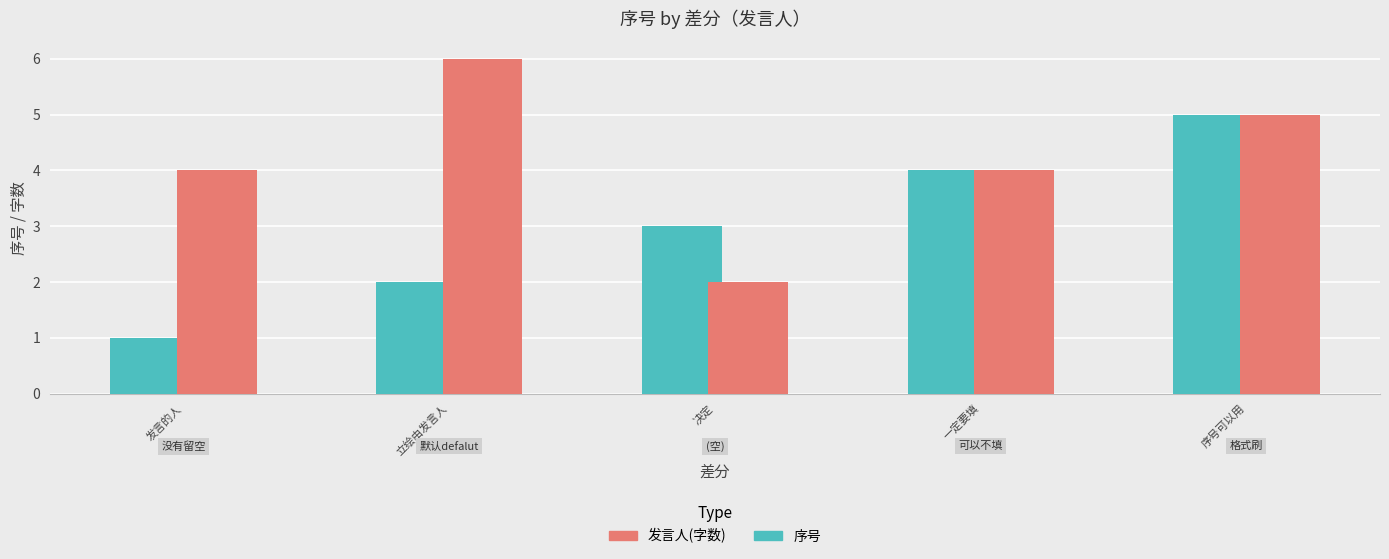

What is the approximate value of 发言人(字数) at 序号可以用?

5